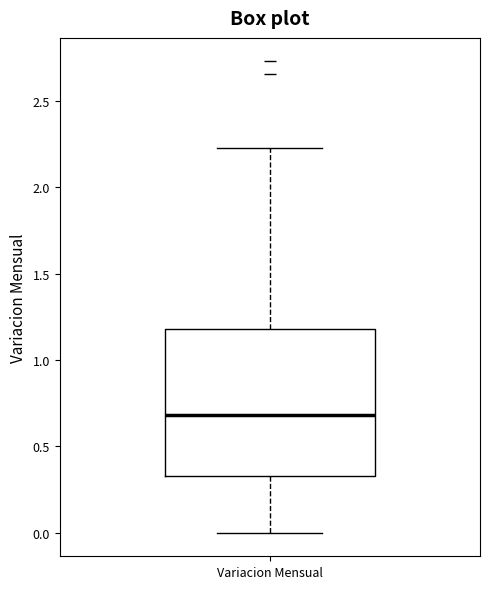

Transcribe this box plot: give where the median line is, the range the box spans, and where the two whiskers end, as read against the y-axis. The values are not printed on the chart, so give them approximately, as read against the axis.

median 0.70, box 0.35 to 1.20, whiskers 0.00 to 2.25